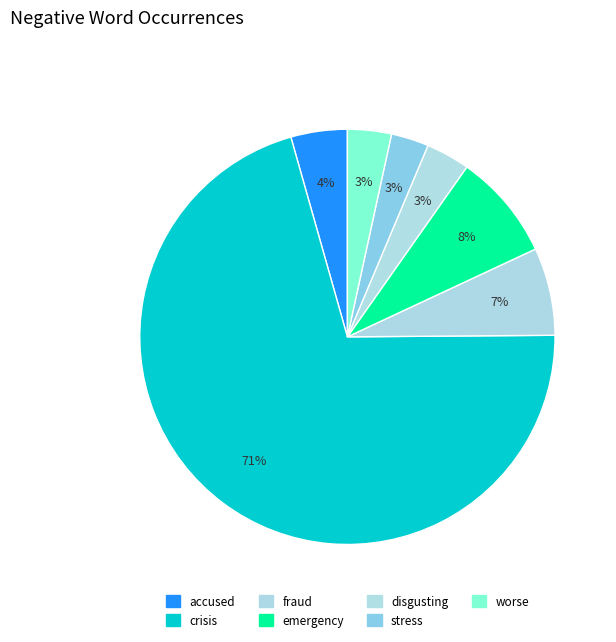

Approximately how many times larger is the value at disgusting compared to accused?

0.8